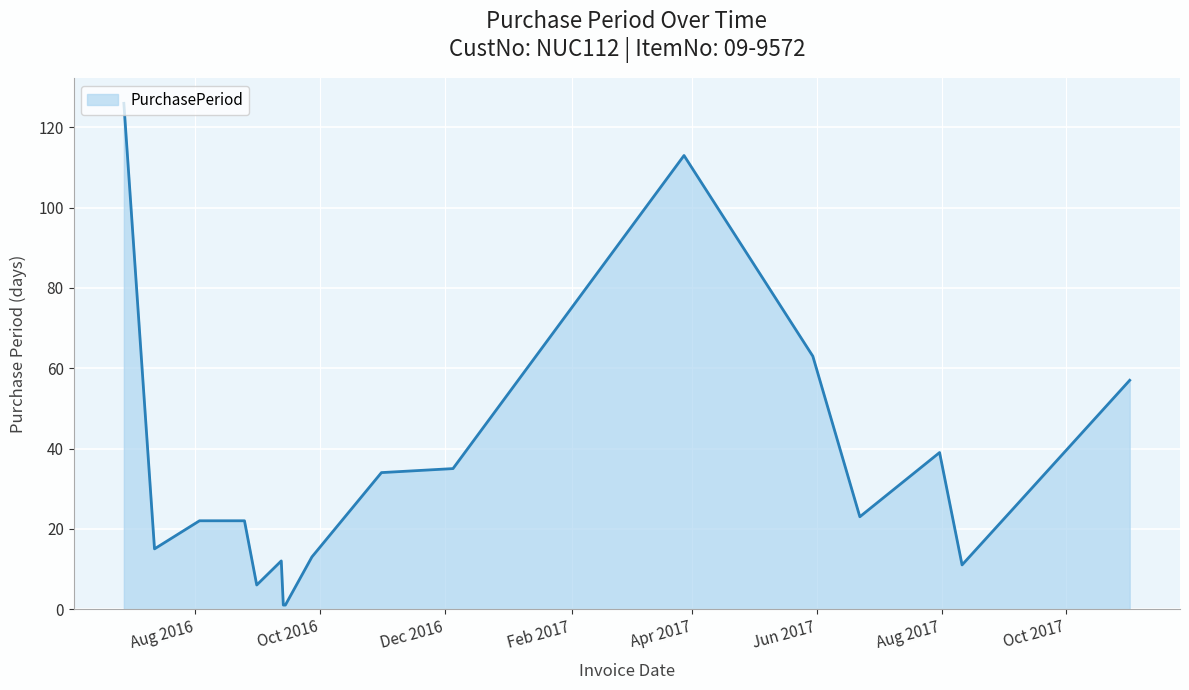

What is the difference between the maximum and minimum values?

125